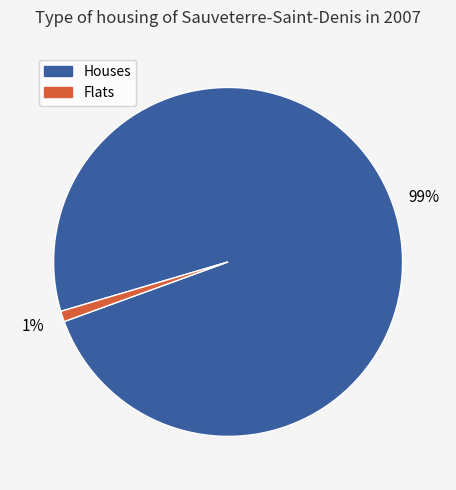

To the nearest percent, what is the average slice percentage?

50%